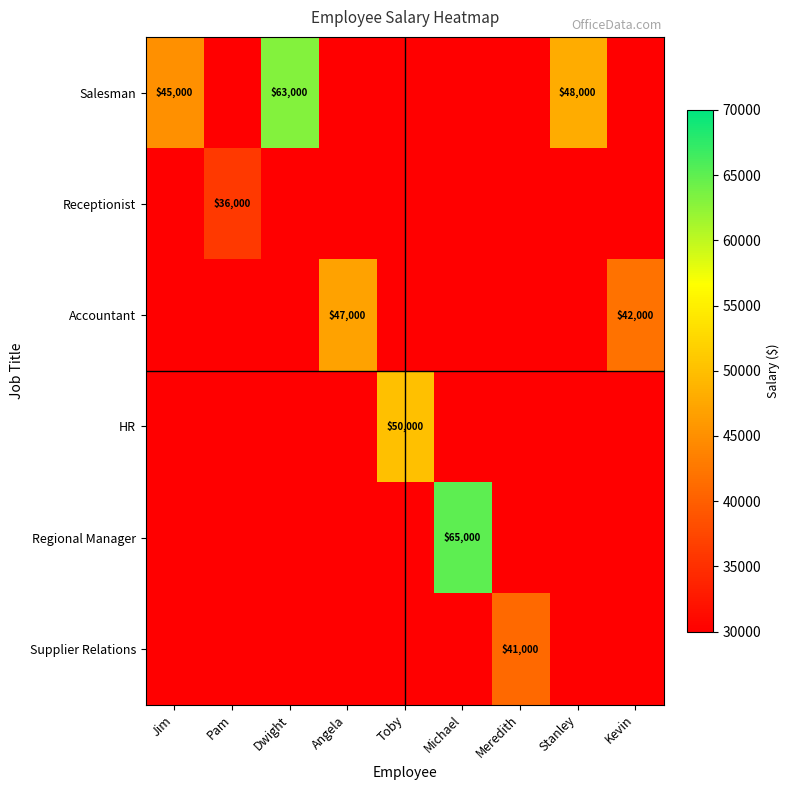

Is it true that Supplier Relations equals 41000 at Meredith?

True